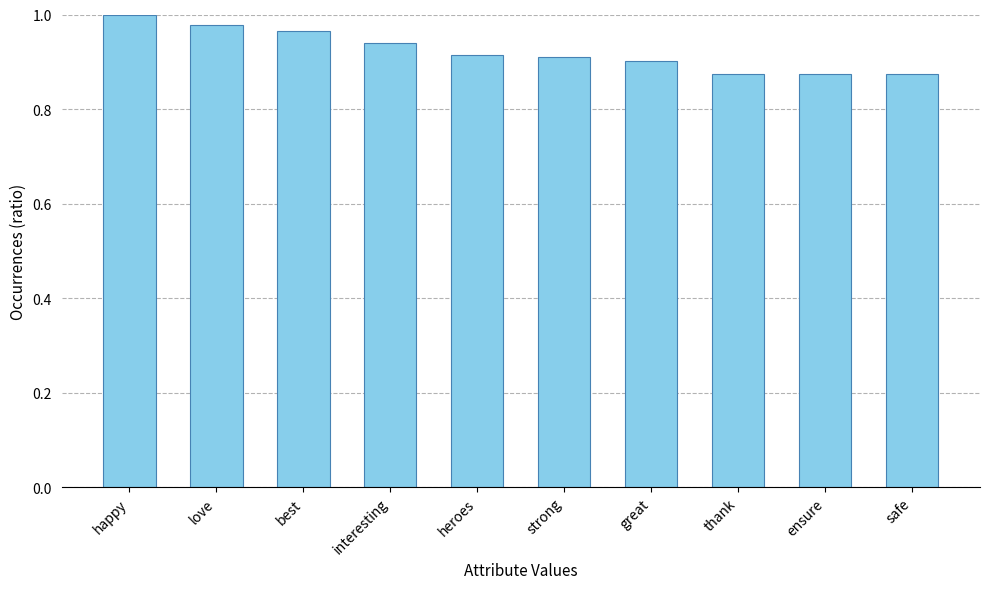

The value at interesting is 0.9. True or false?

True